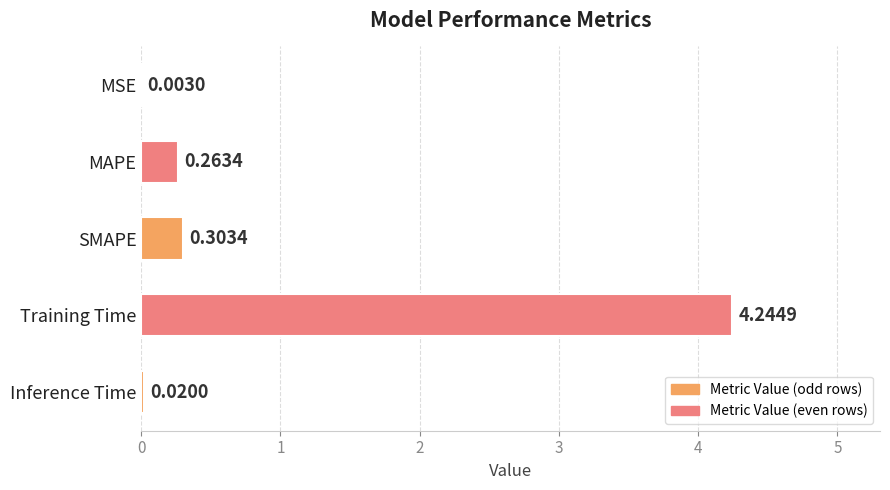

Where is the data nearest to the value 2?

SMAPE